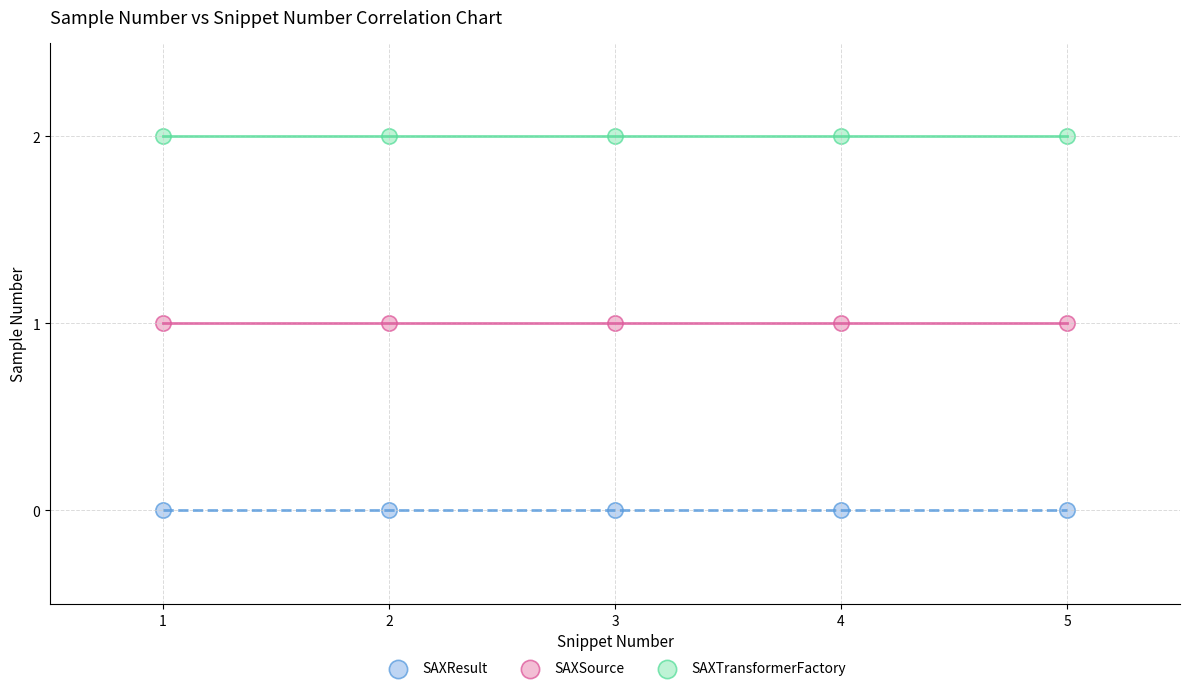

Which series contains the lowest Y value?

SAXResult